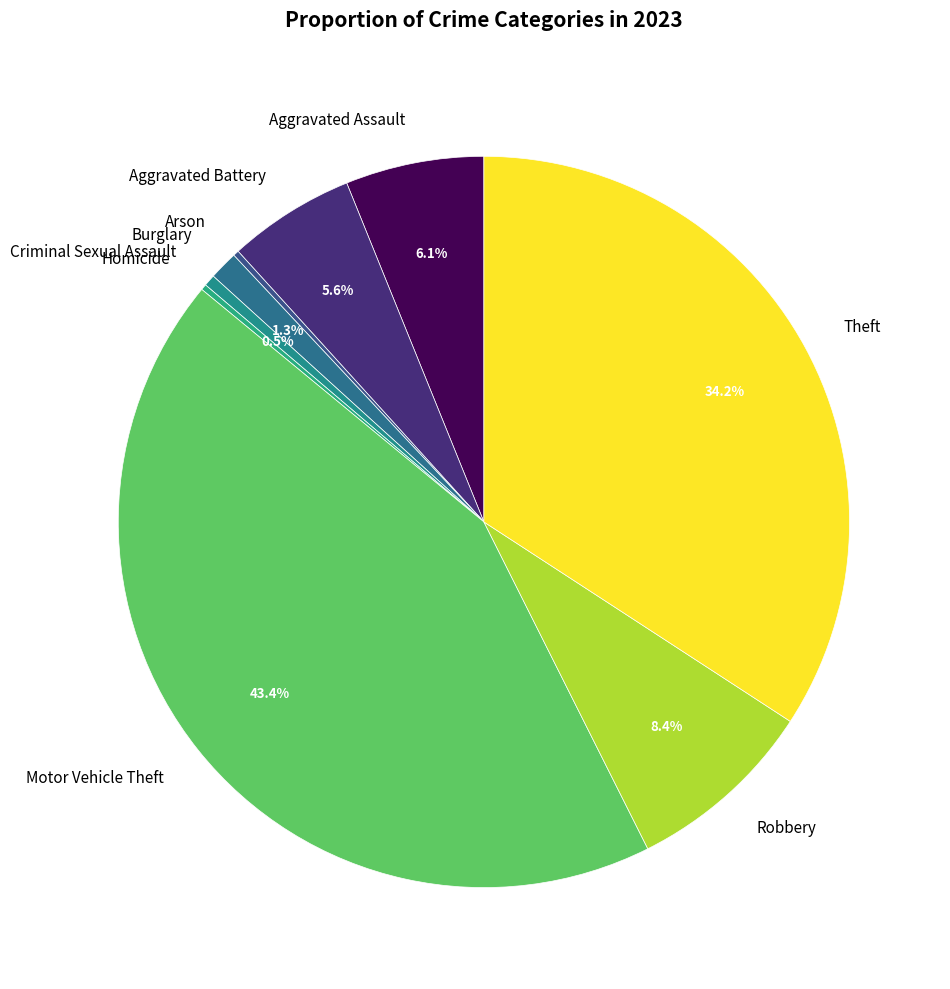

Is it true that Criminal Sexual Assault is 11% of the pie?

False